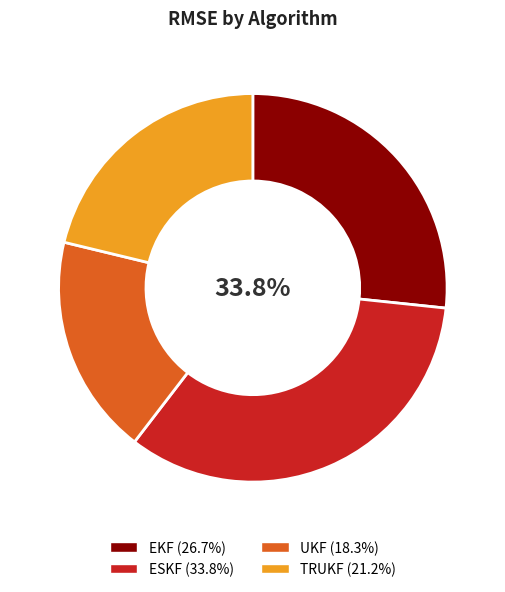

What is the smallest slice in the pie chart?

UKF